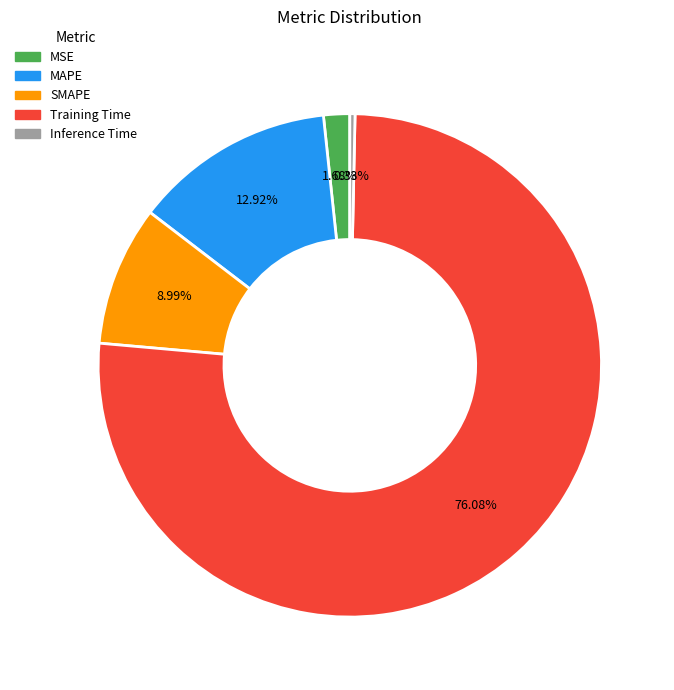

Is the sum of MAPE and MSE greater than half?

No